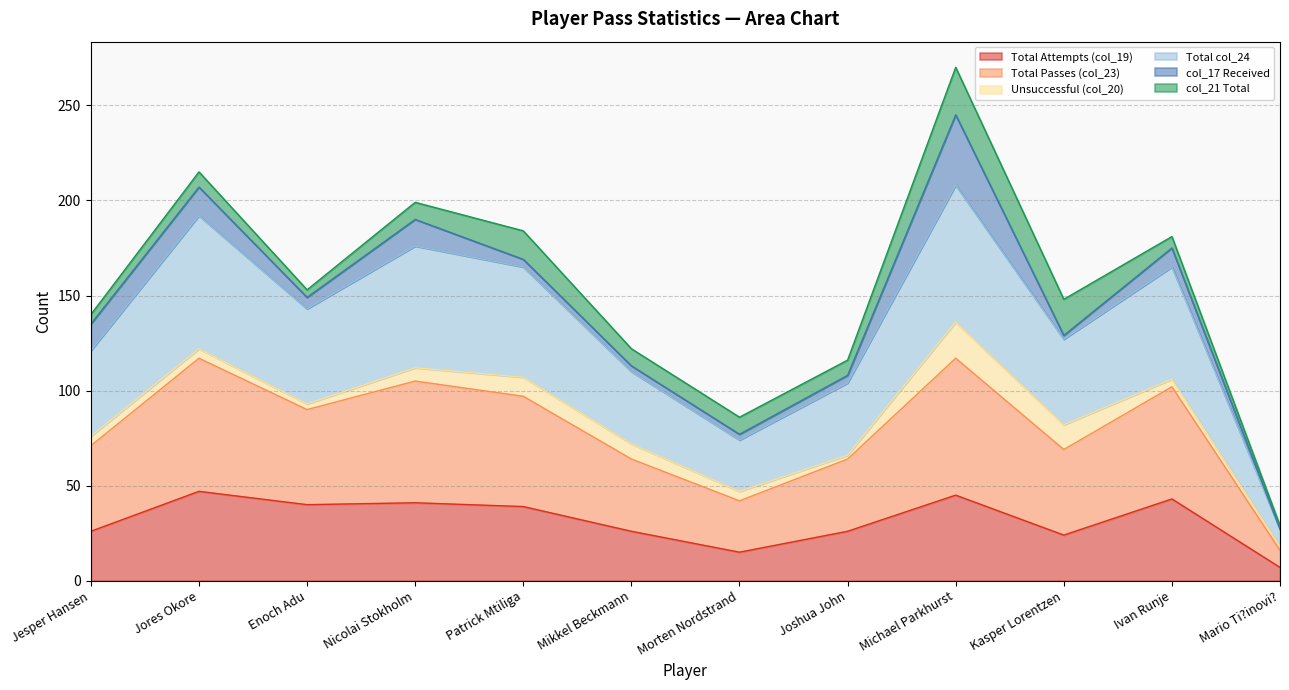

Where does the Total Attempts (col_19) series first go above 39?

Jores Okore